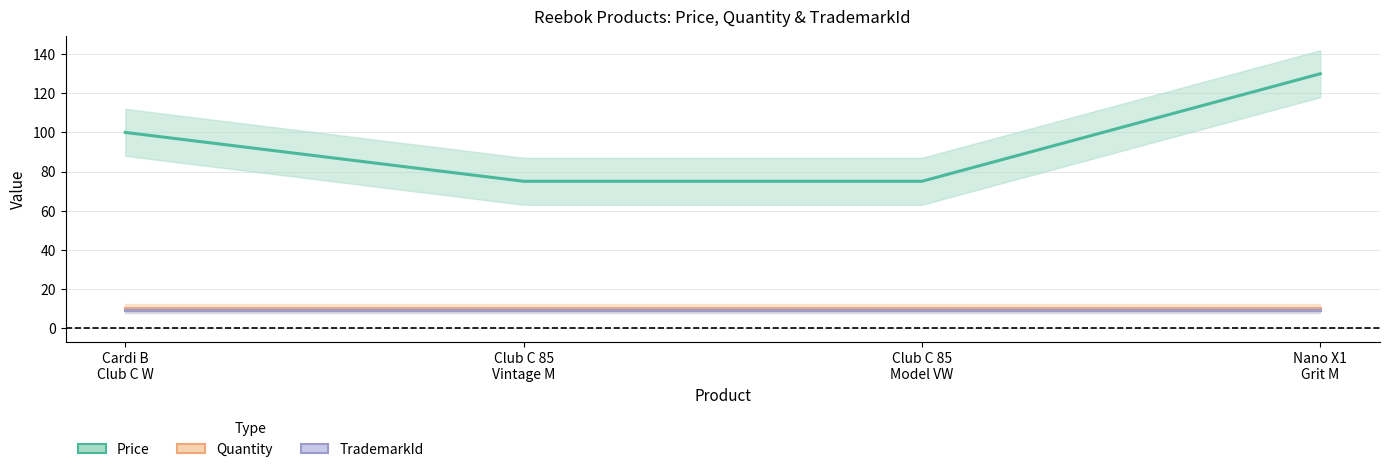

What is the maximum value shown in the chart?

130